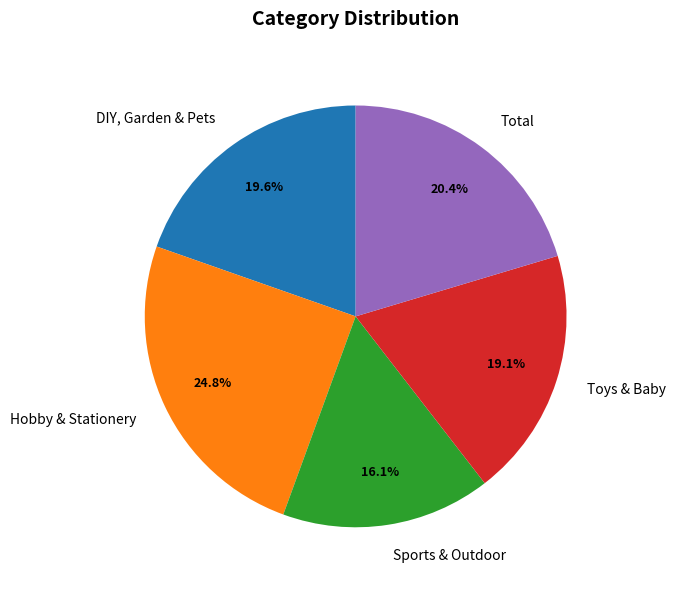

Is it true that Sports & Outdoor is 16% of the pie?

True